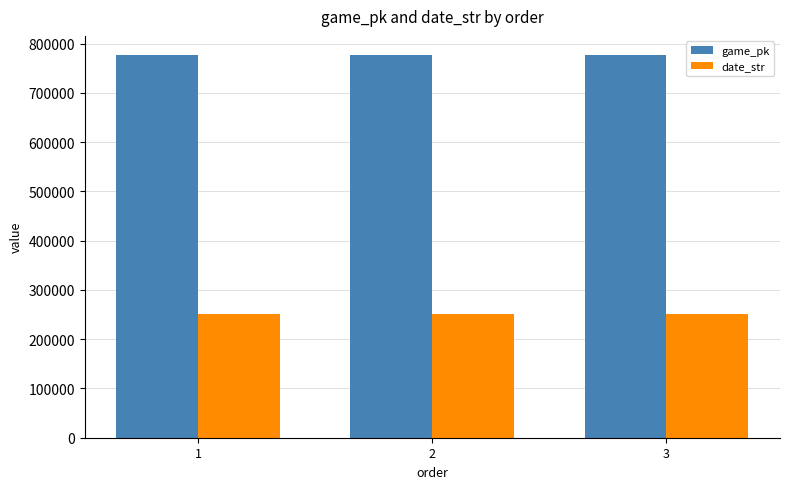

The game_pk series shows 776684 at 1. True or false?

True